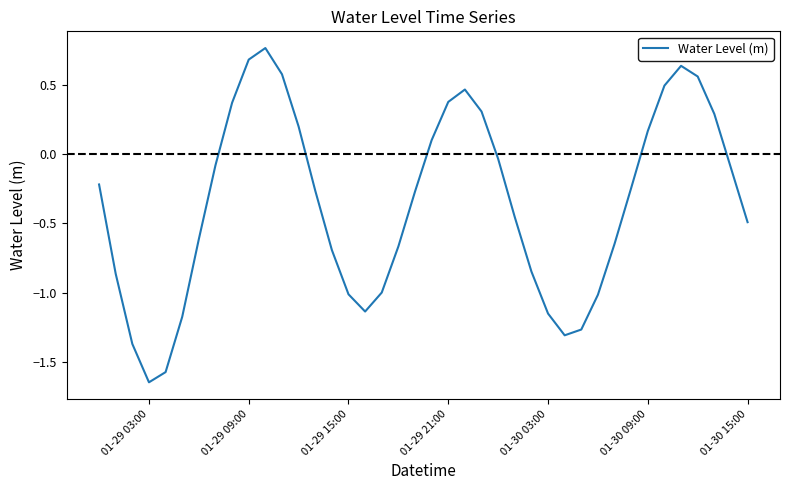

How many values are below 0?

26